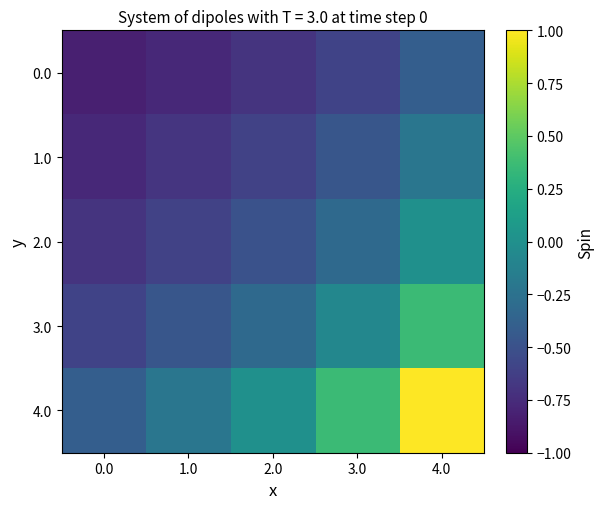

Rank the series at 0.0 from highest to lowest value.

4.0, 3.0, 2.0, 1.0, 0.0